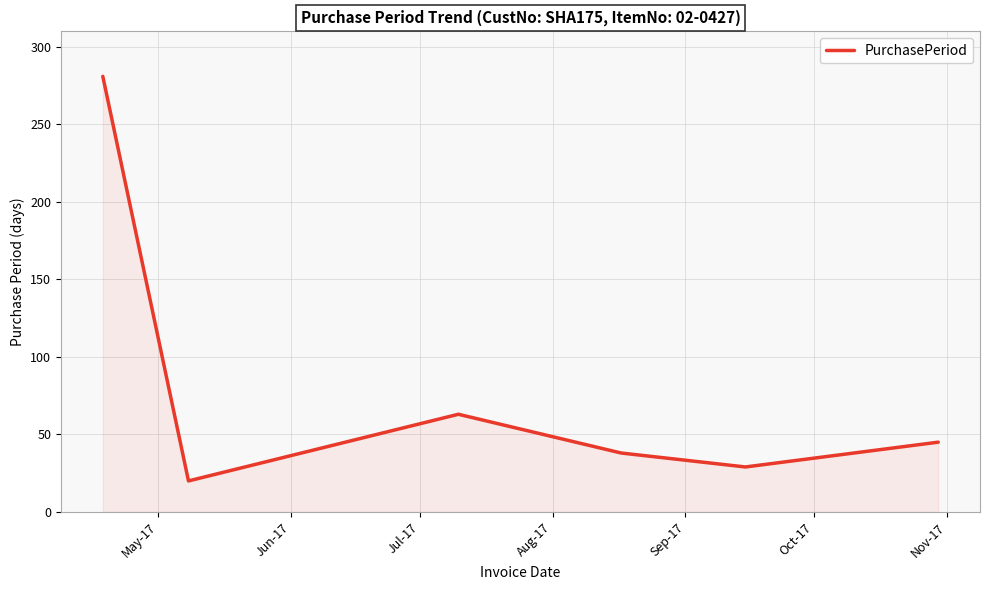

How many interior local valleys (lower than both neighbors) does the data have?

2